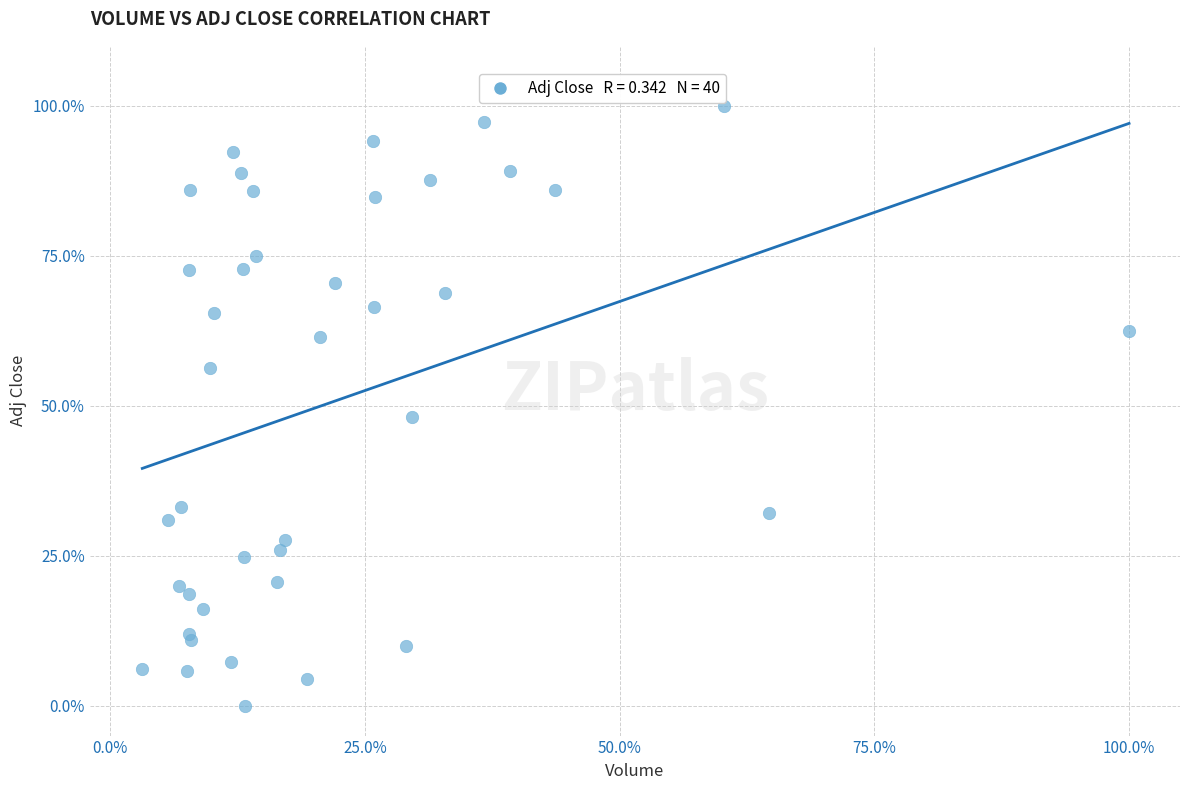

What Y value in the scatter plot is closest to 50?

48.1